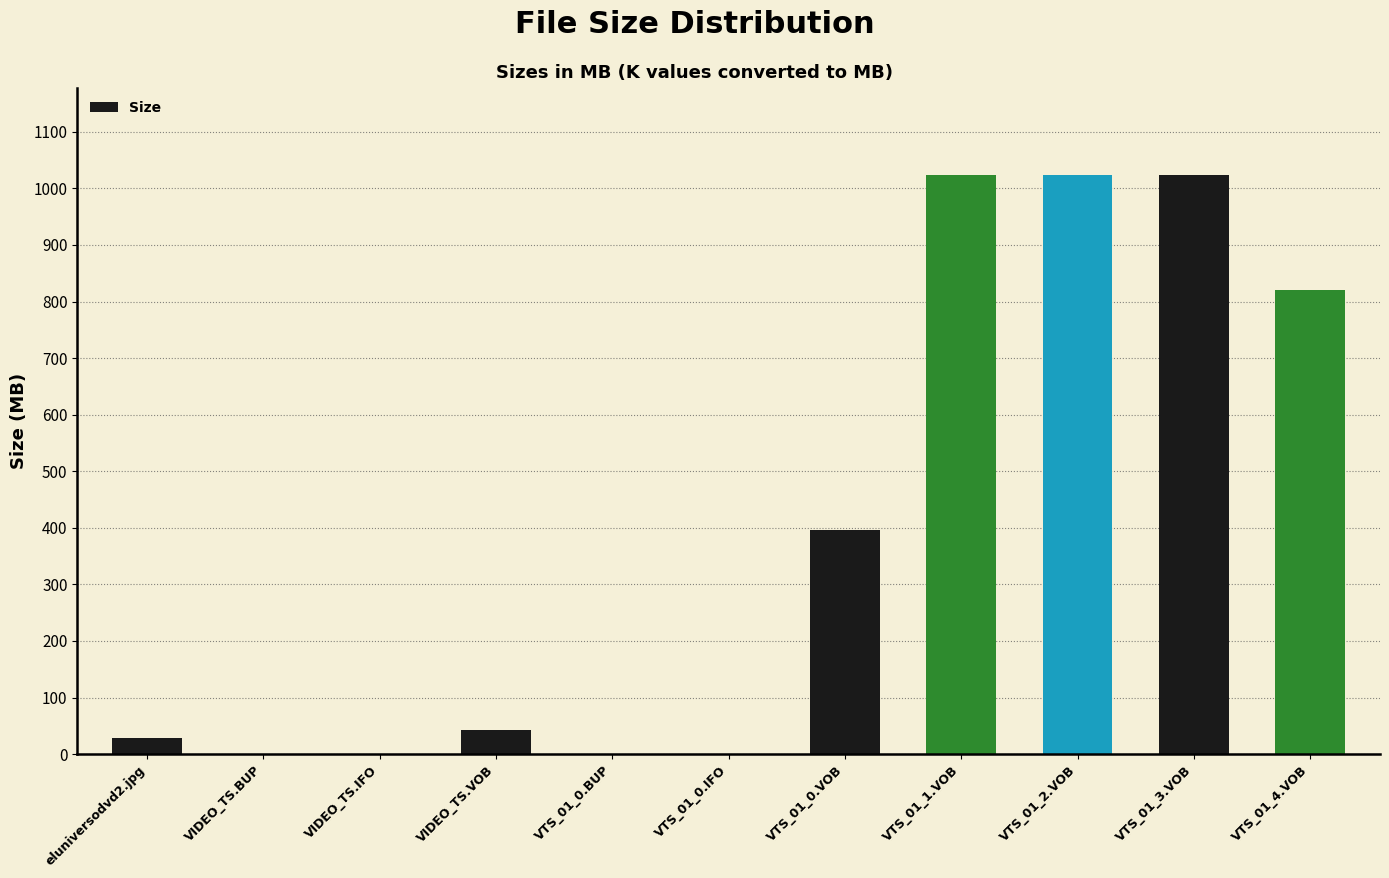

Count the number of categories in the chart.

11